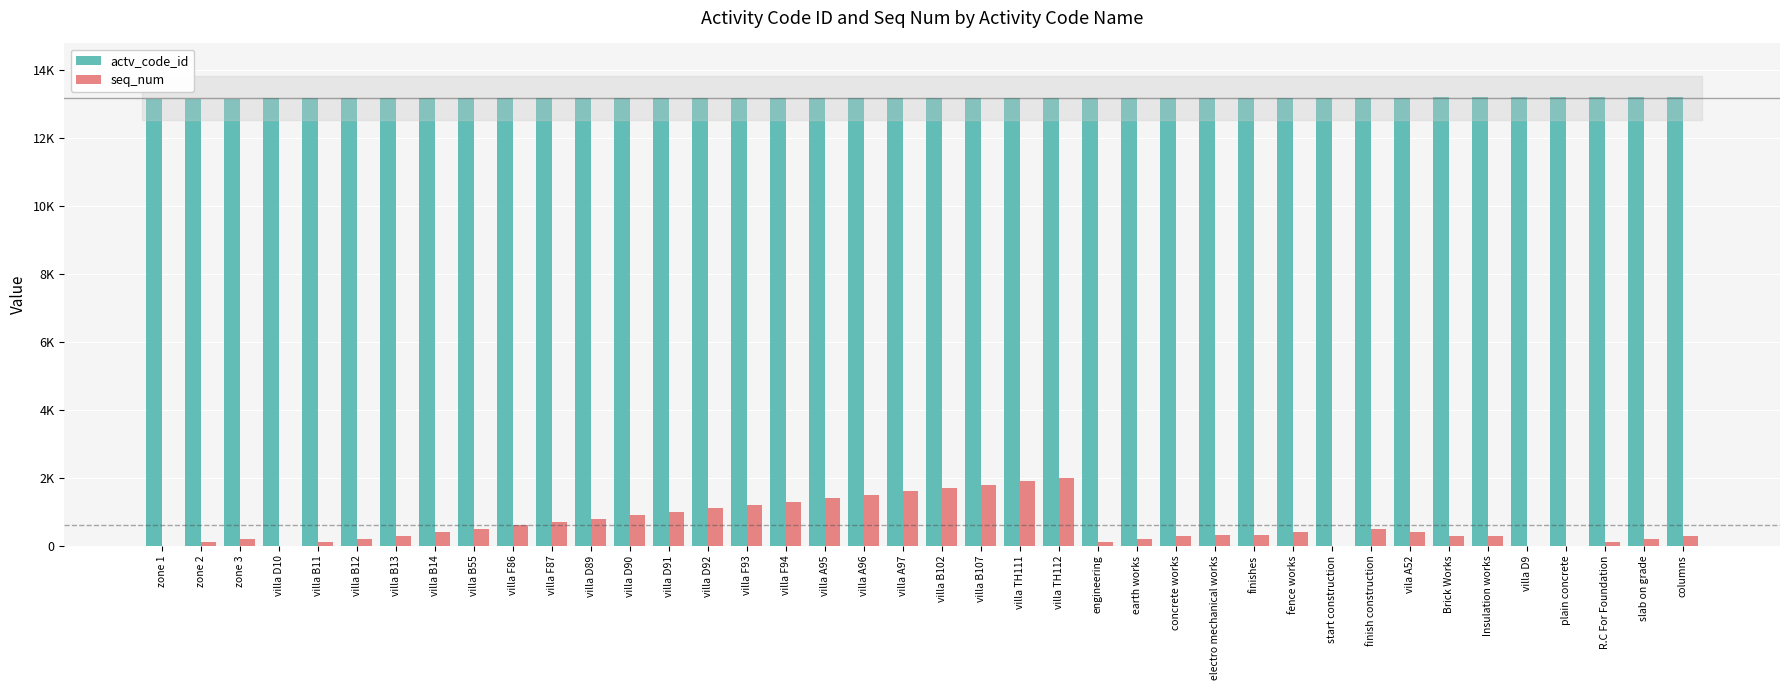

At which category is the sum across all series the highest?

villa TH112